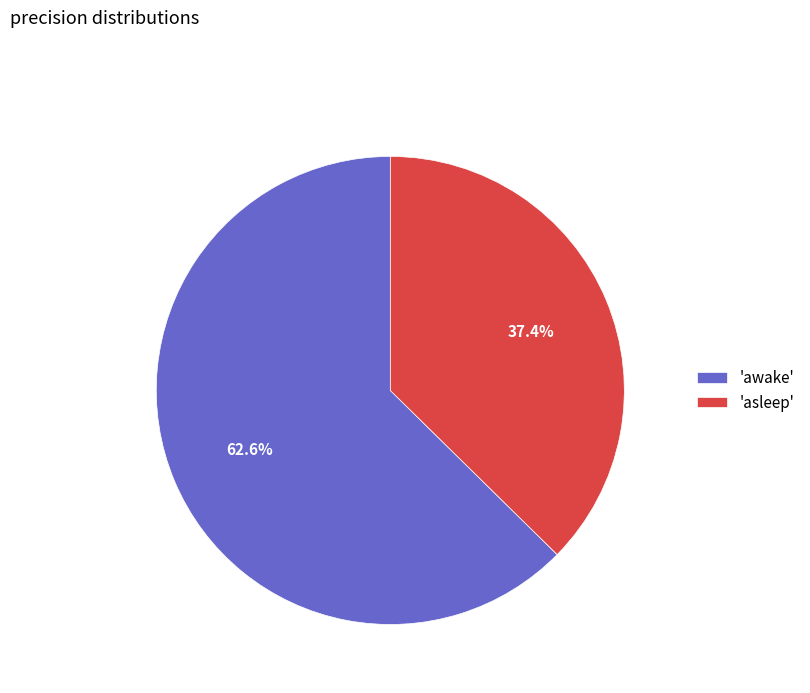

Rank the categories by value from lowest to highest.

'asleep', 'awake'